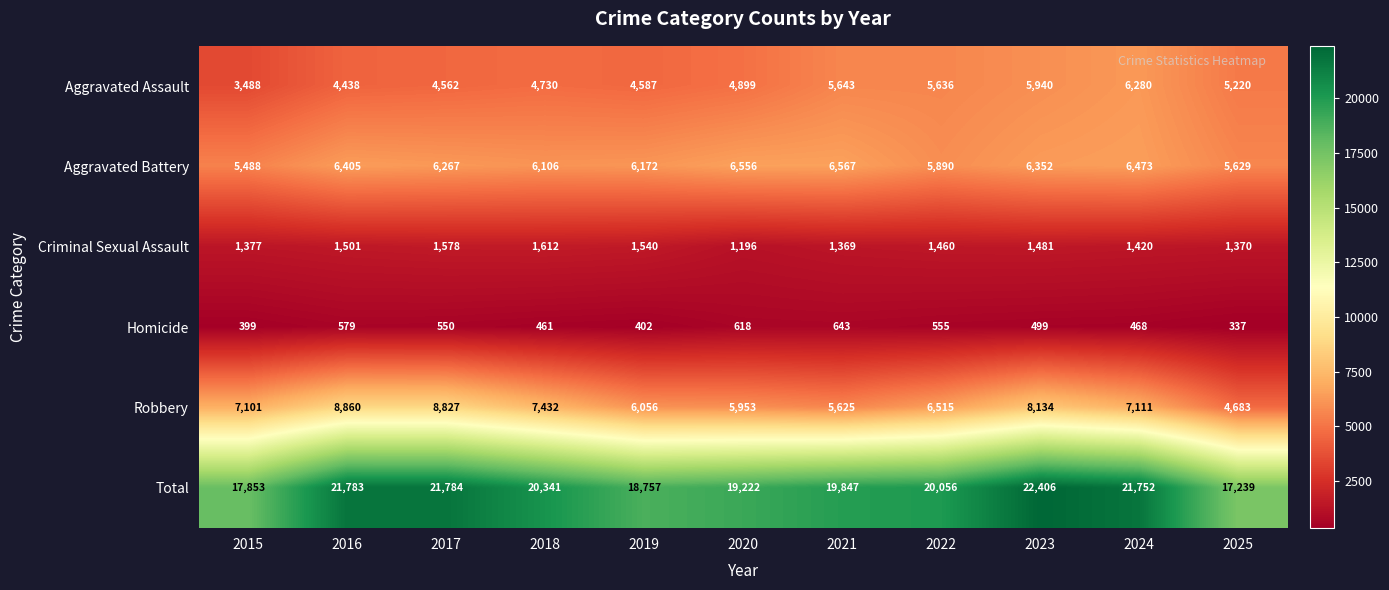

Count the number of data series in this chart.

6